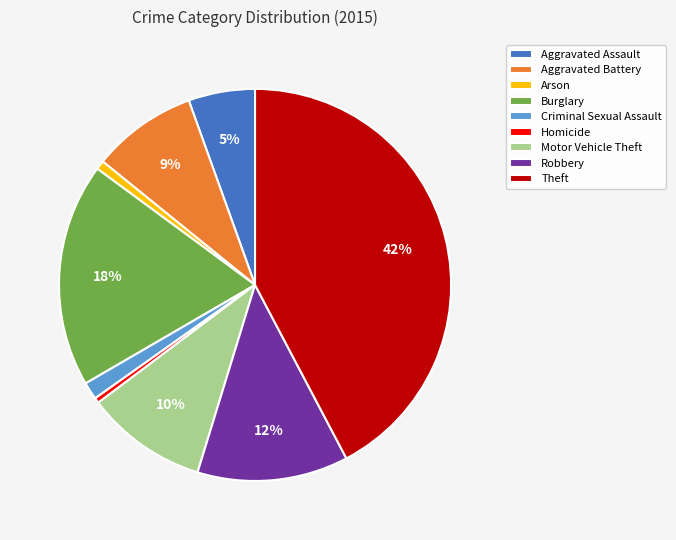

Between Robbery and Arson, which is larger?

Robbery